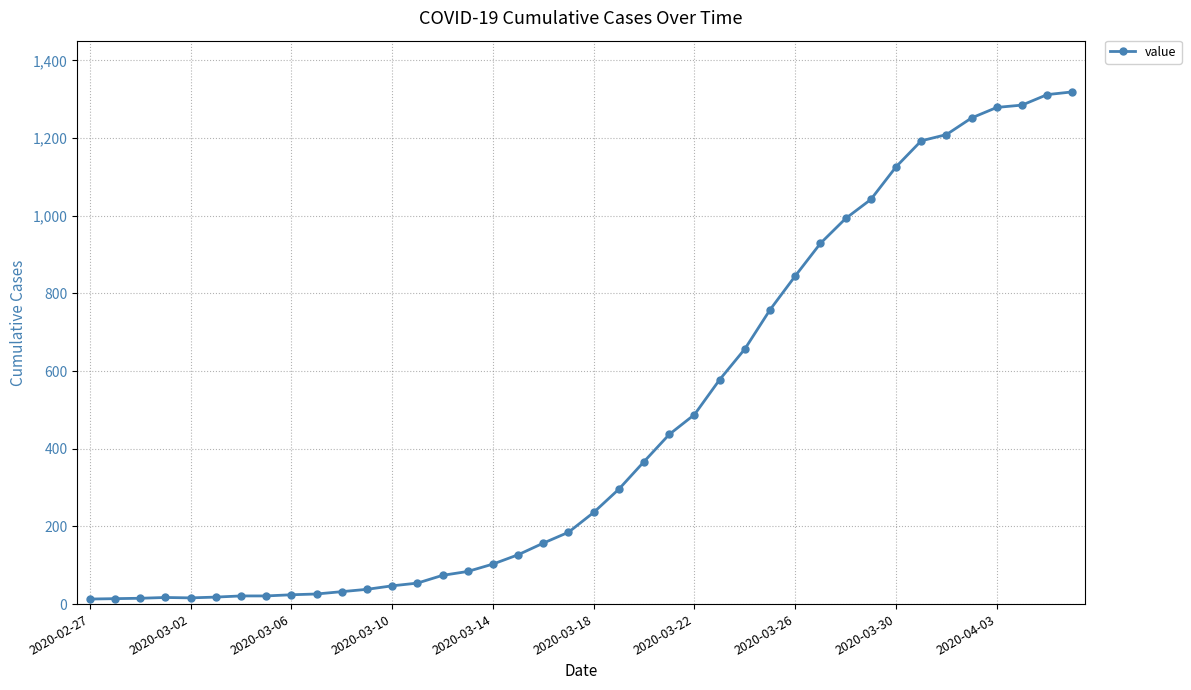

What is the difference between the maximum and minimum values?

1306